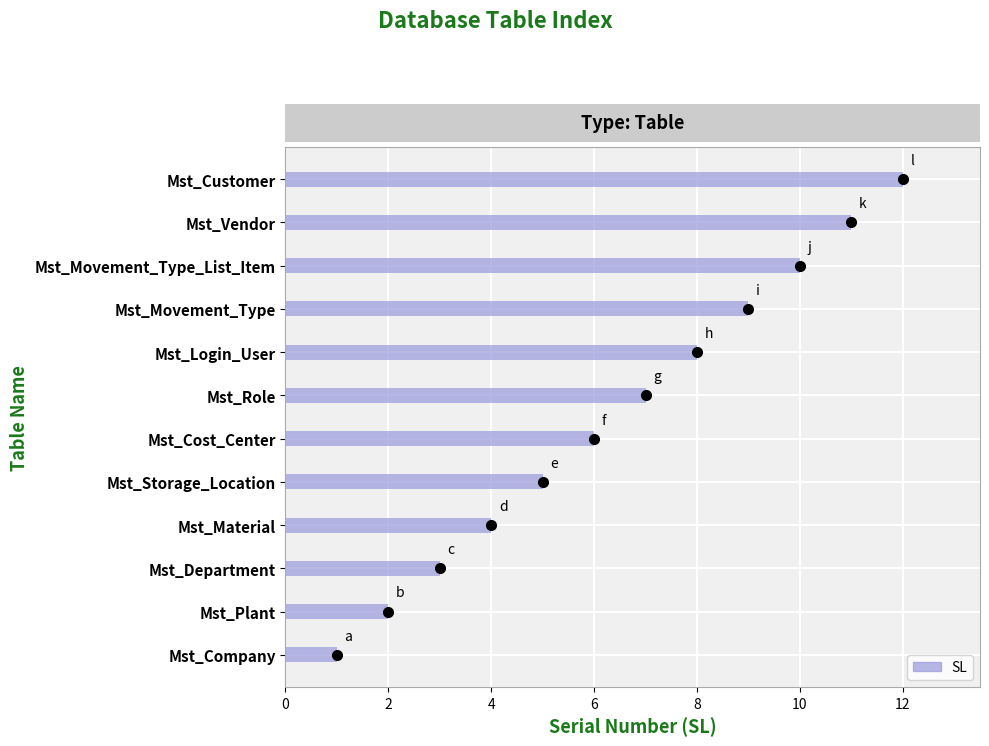

What is the label of the 12th bar from the right?

Mst_Company